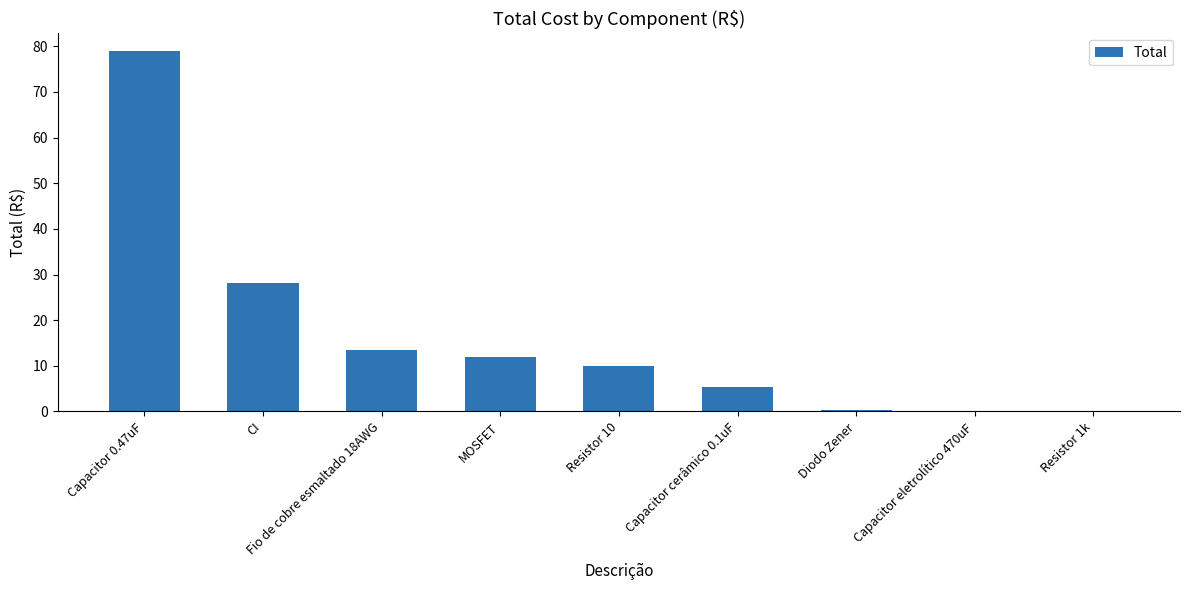

The chart shows a value of 13.5 at Fio de cobre esmaltado 18AWG. True or false?

True